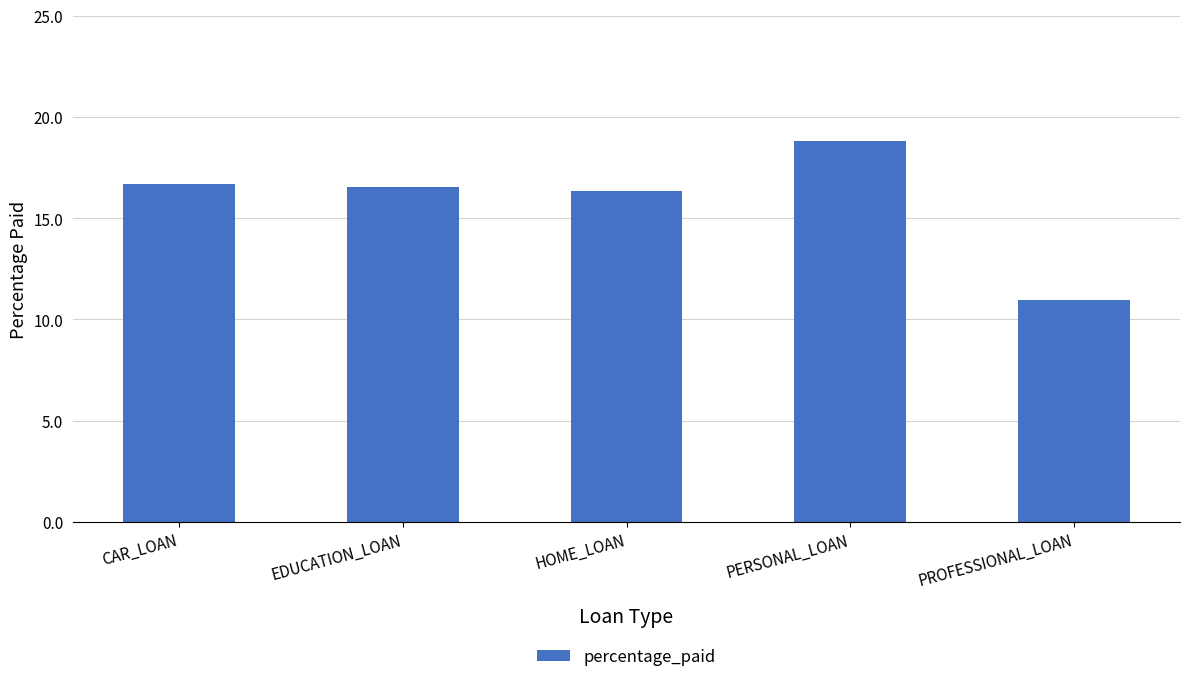

What is the label of the 3rd bar from the left?

HOME_LOAN